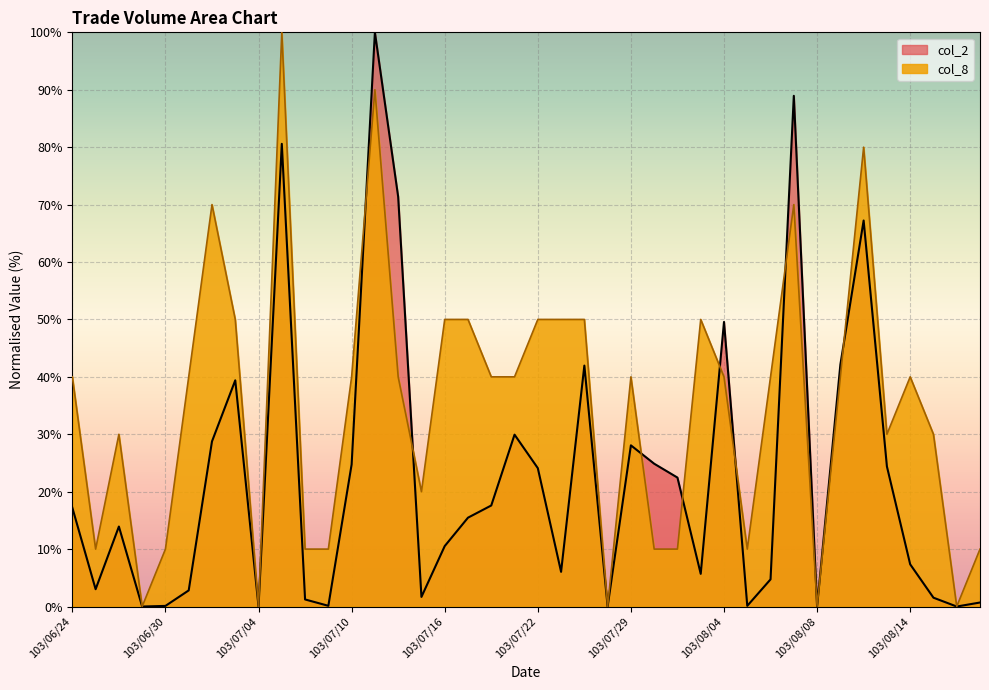

How many values in the col_2 series are below 15?

20